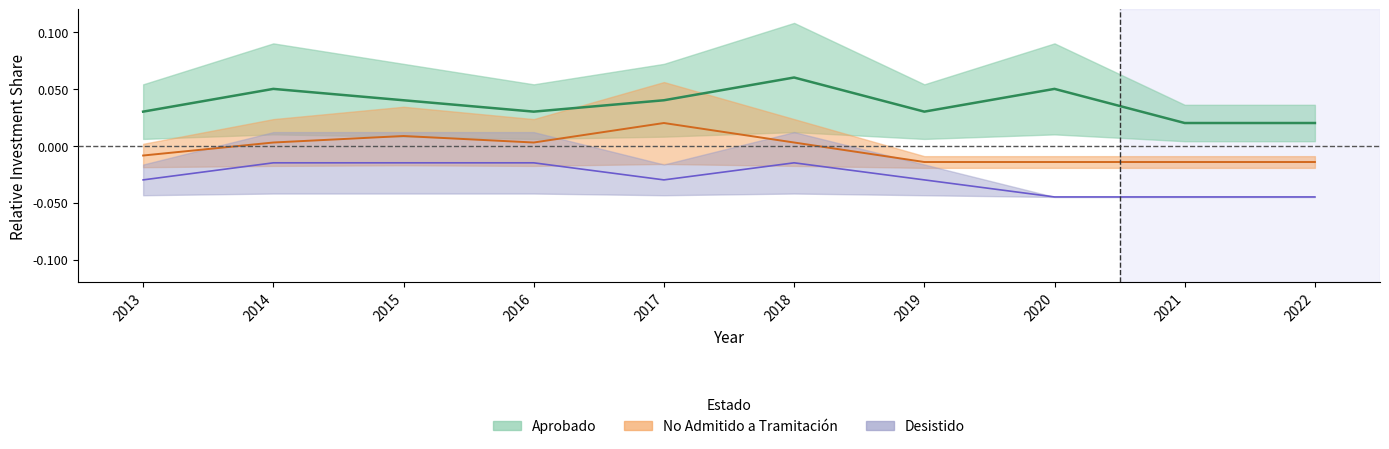

What is the sum of the Aprobado values at 2015 and 2021?

0.1